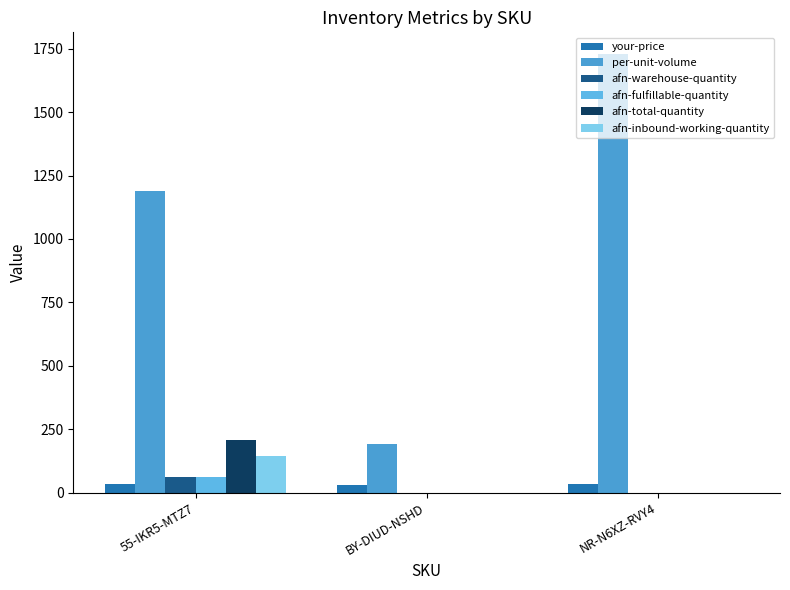

What are all the series names shown in the legend?

your-price, per-unit-volume, afn-warehouse-quantity, afn-fulfillable-quantity, afn-total-quantity, afn-inbound-working-quantity